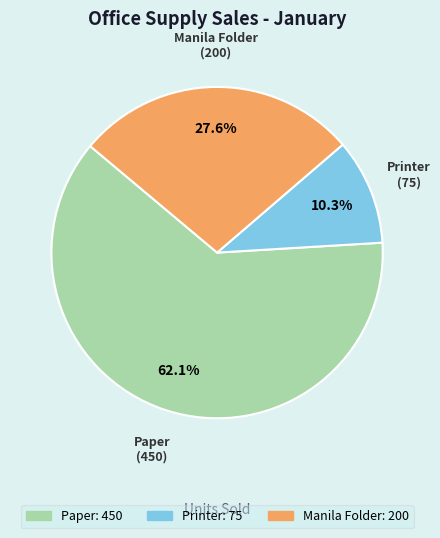

To the nearest percent, what is the difference between the Manila Folder and Paper slice percentages?

34%